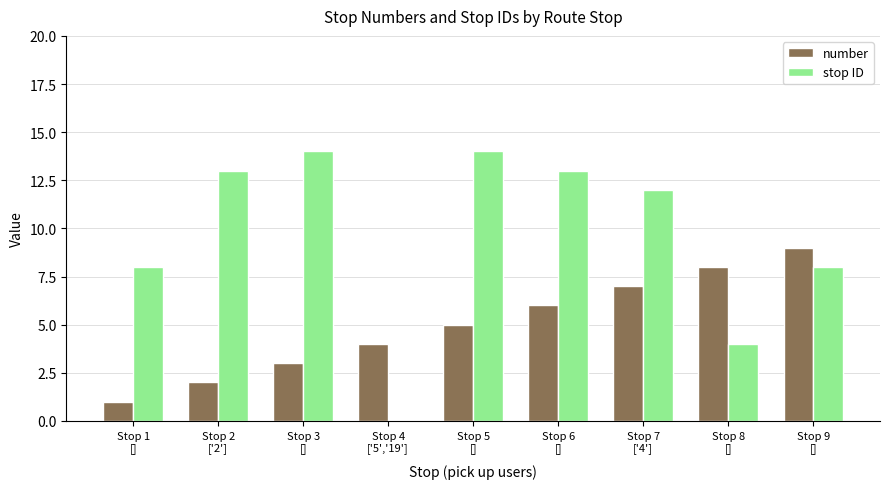

Are the bars grouped side by side (vs. stacked)?

Yes